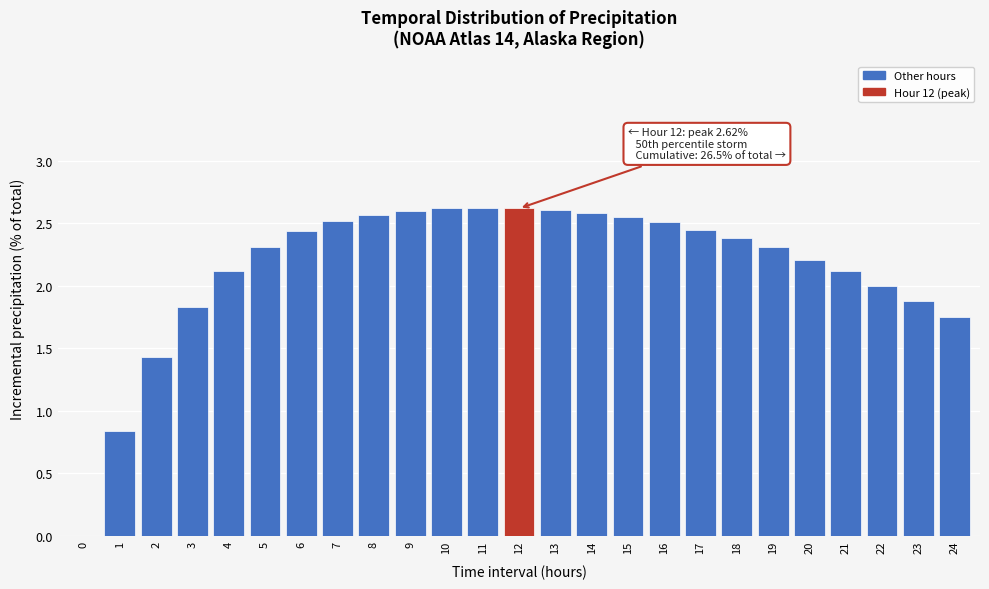

What is the sum of all values?

53.9